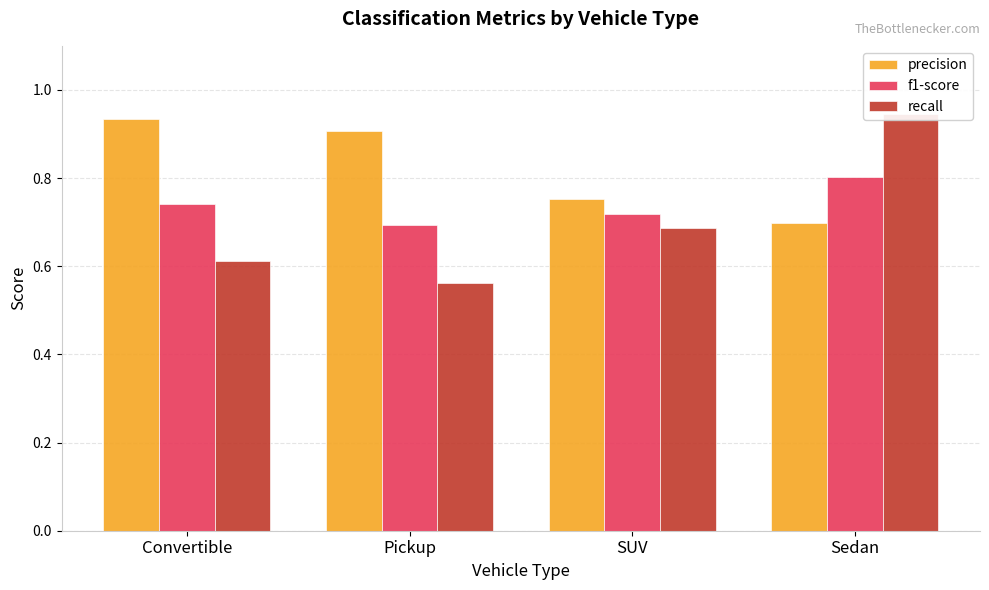

What position from the right is Pickup?

3